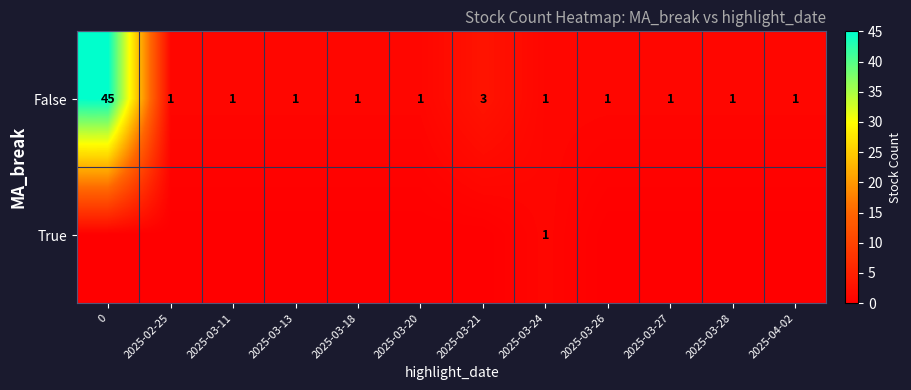

What is the difference between the highest and lowest values at 2025-02-25?

1